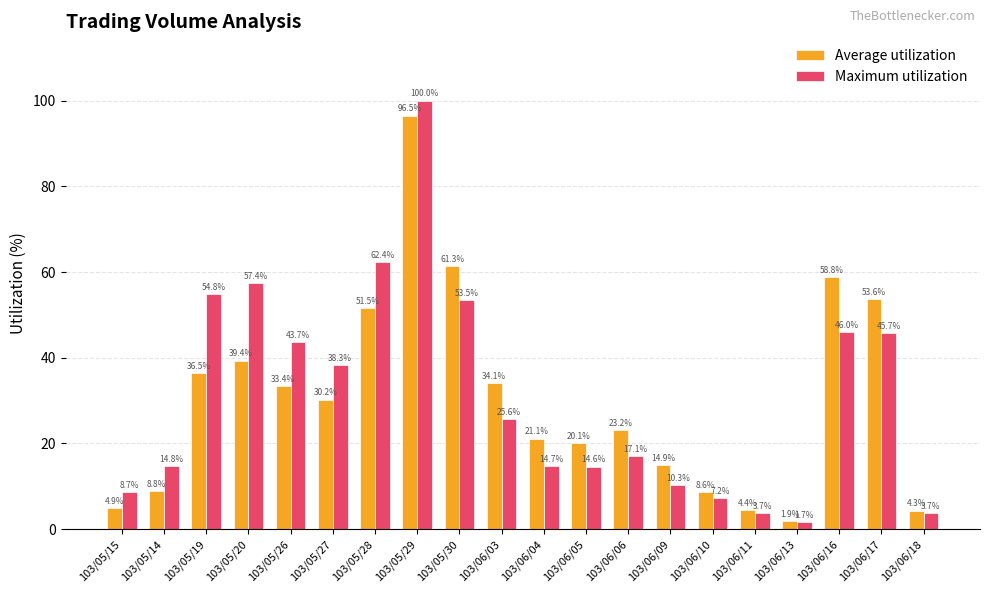

How many data points in Average utilization are less than 30?

10